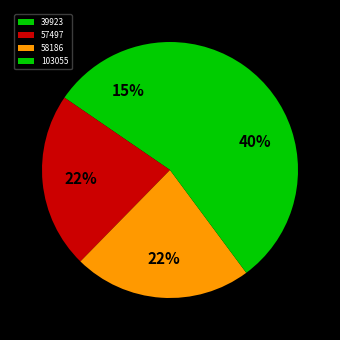

To the nearest percent, what percentage of the pie is 103055?

40%